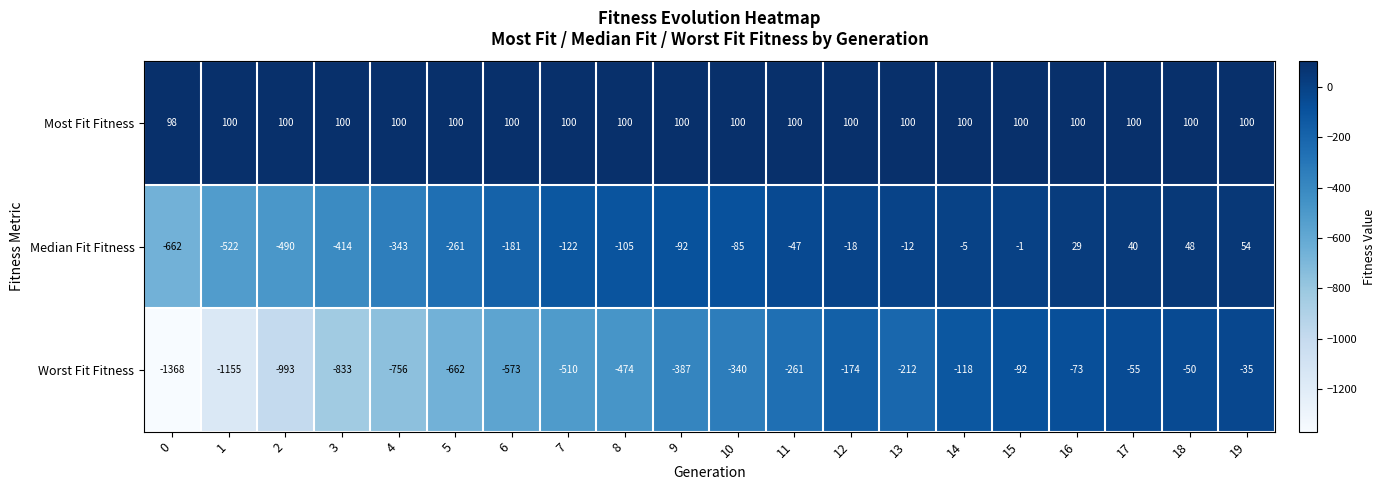

What is the difference between the highest and lowest values at 4?

856